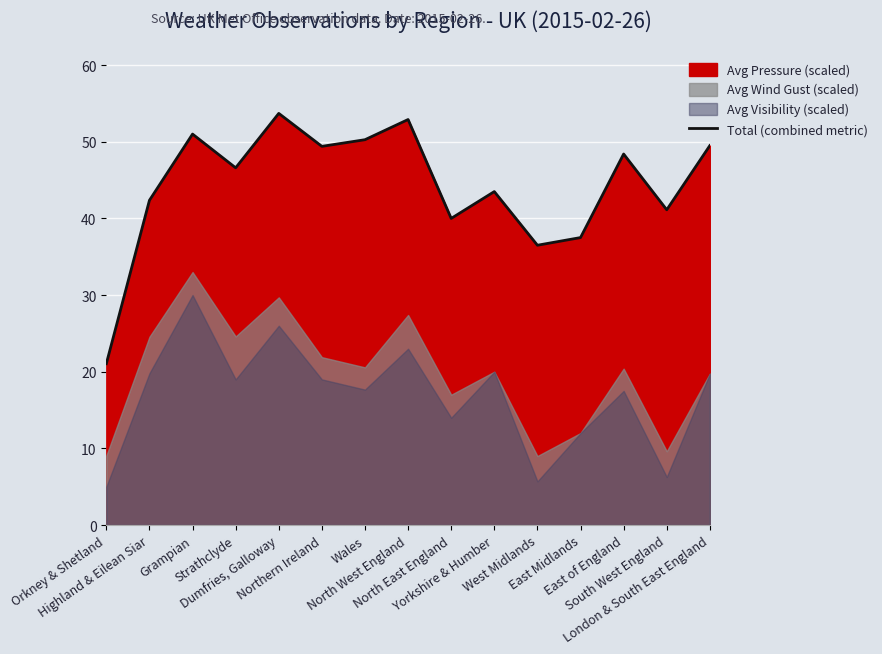

Reading left to right, list all the values displayed in this chart.

Orkney & Shetland=21.1	Highland & Eilean Siar=42.4	Grampian=51.0	Strathclyde=46.6	Dumfries, Galloway=53.7	Northern Ireland=49.4	Wales=50.3	North West England=52.9	North East England=40.0	Yorkshire & Humber=43.5	West Midlands=36.5	East Midlands=37.5	East of England=48.4	South West England=41.1	London & South East England=49.5